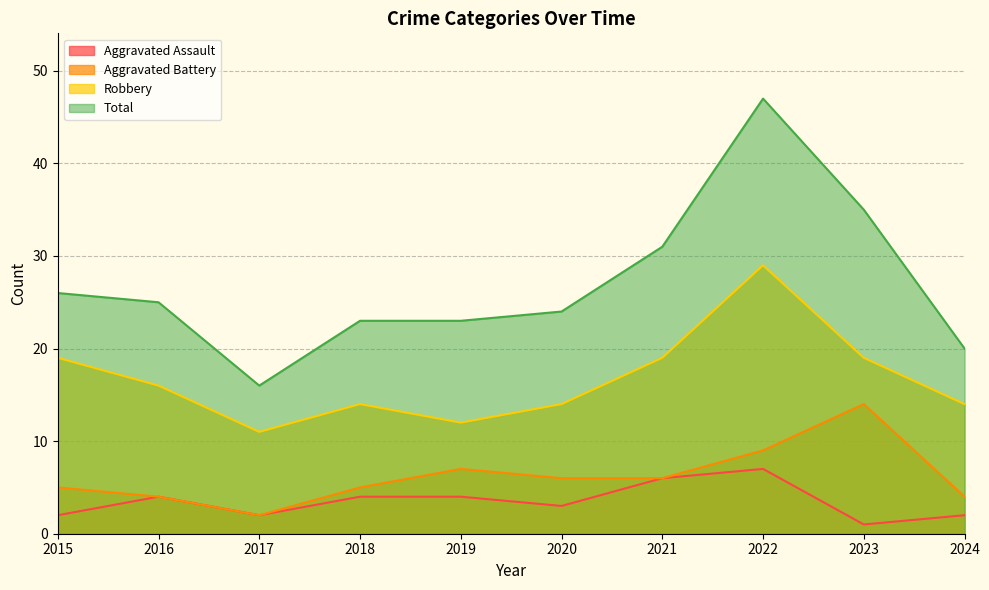

At which label is Robbery closest to 20?

2015